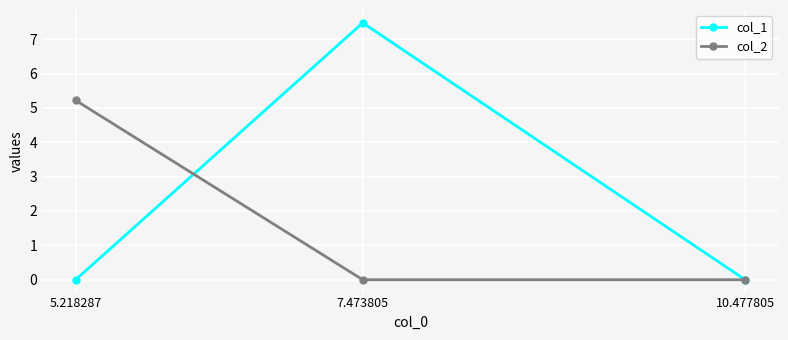

Which series has the largest total across all categories?

col_1